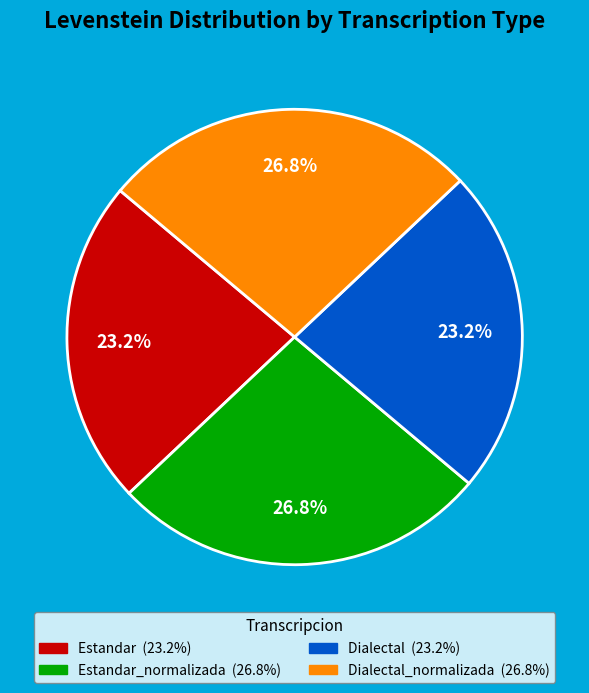

Is there a majority slice in this chart?

No